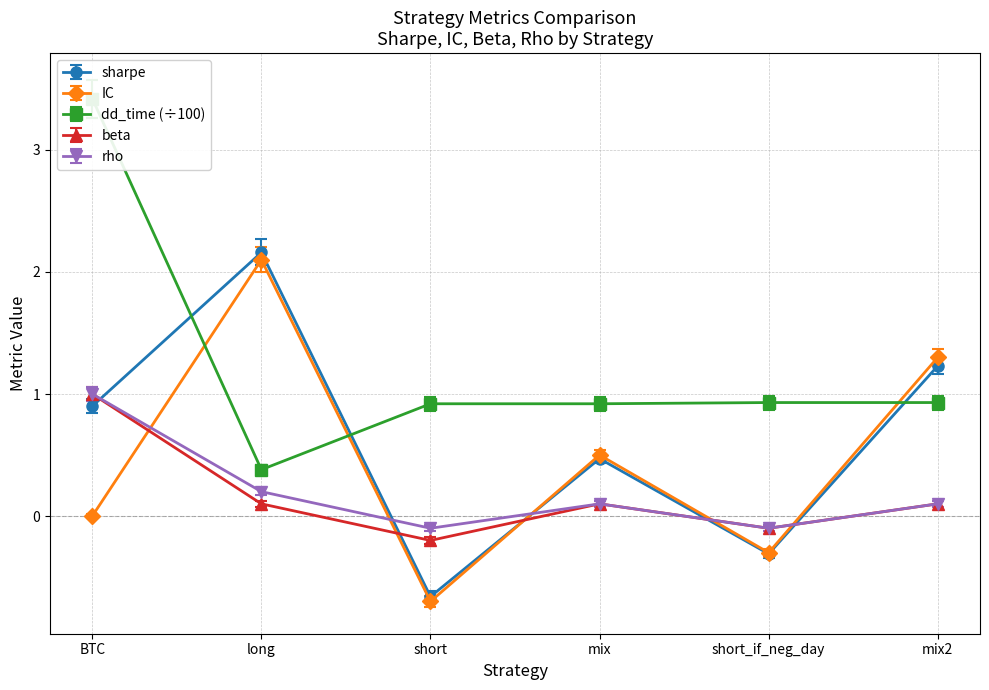

True or false: beta has more than 2 interior local peaks.

False